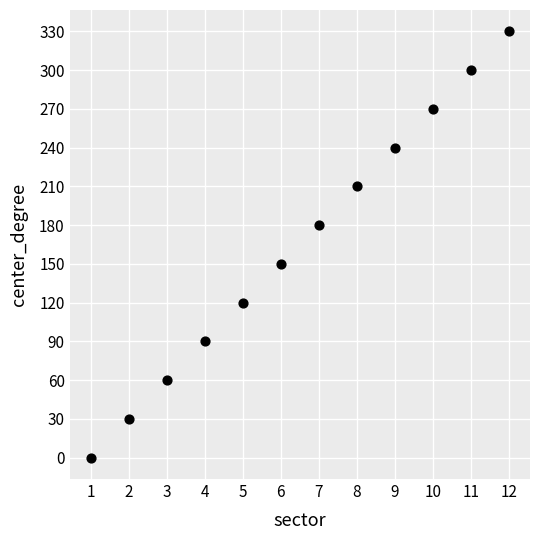

What is the range of Y values (max minus min)?

330